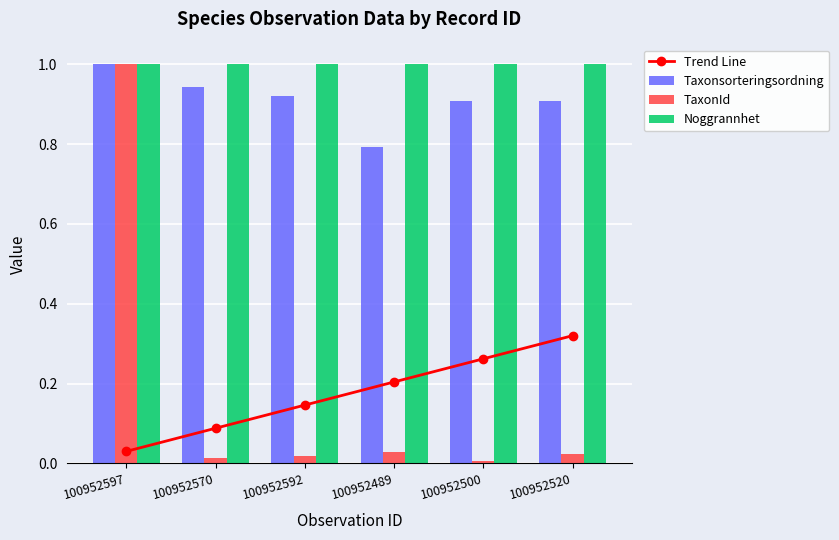

What position from the right is 100952597?

6